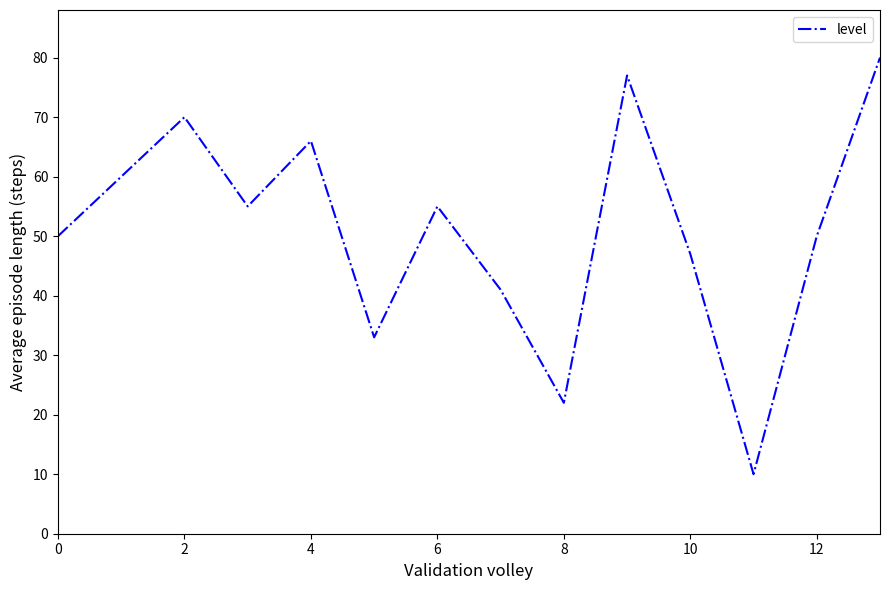

What is the difference between the maximum and minimum values?

70